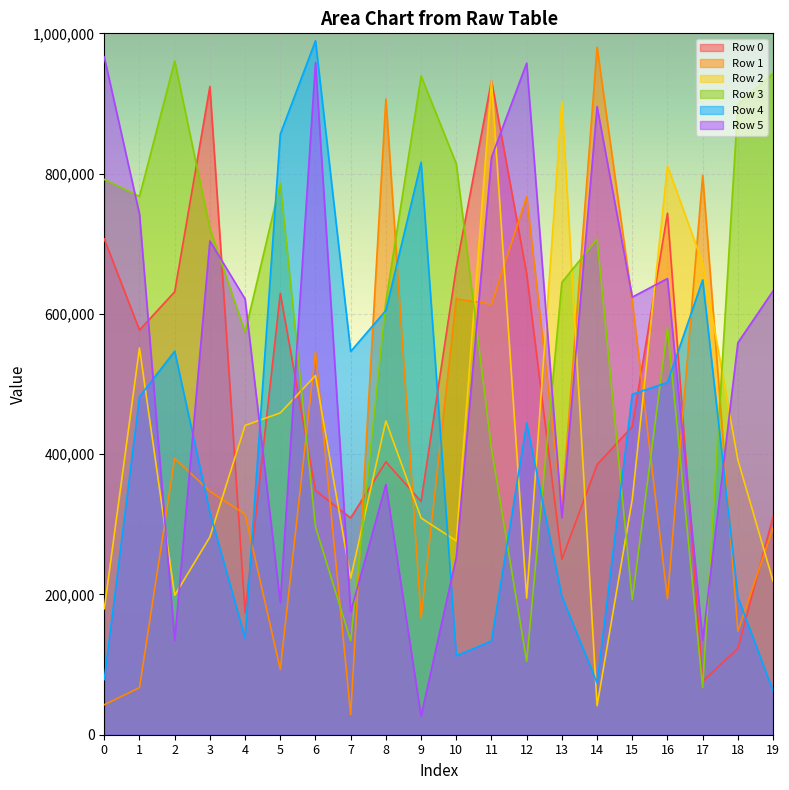

How many intersections are there between Row 0 and Row 1?

10